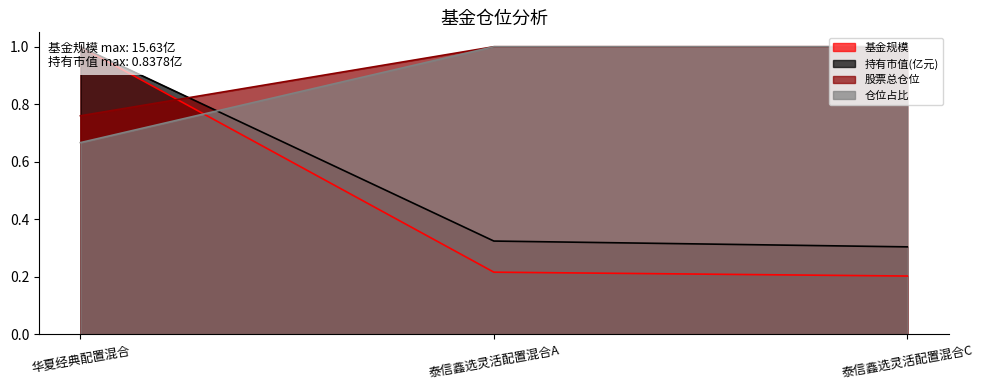

Which has a higher value, 泰信鑫选灵活配置混合C or 华夏经典配置混合?

华夏经典配置混合